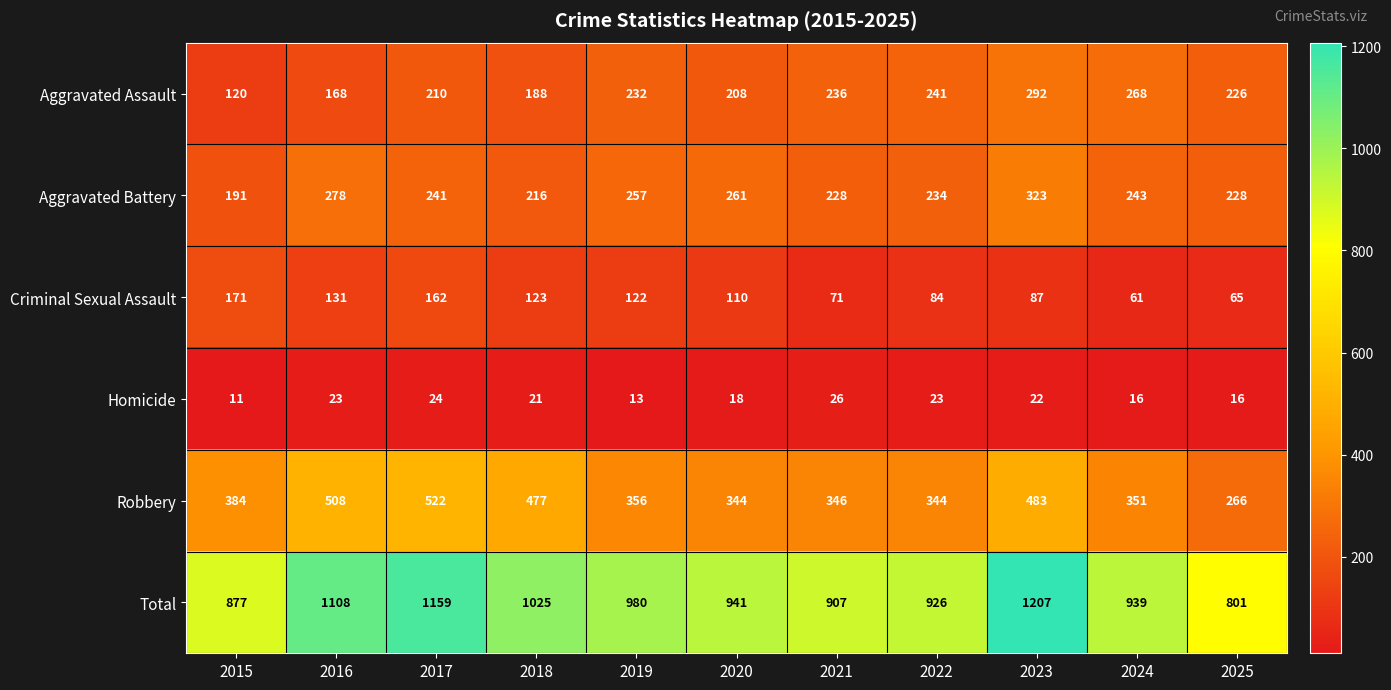

Which series has the largest total across all categories?

Total